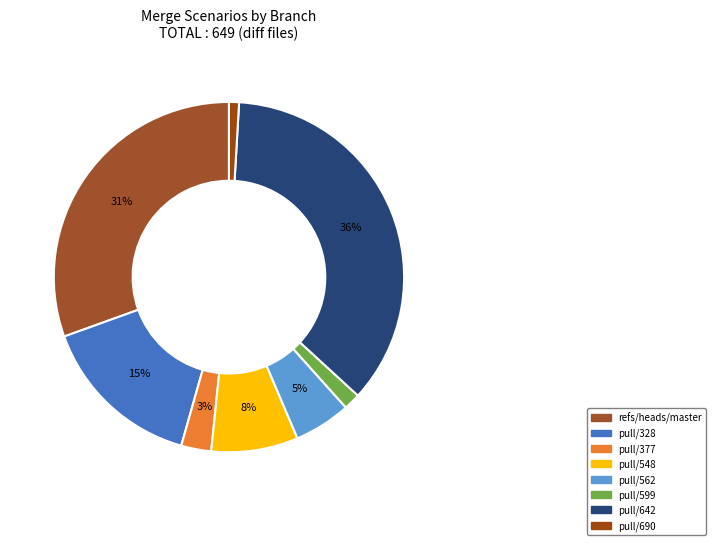

Count the number of slices in the pie.

8